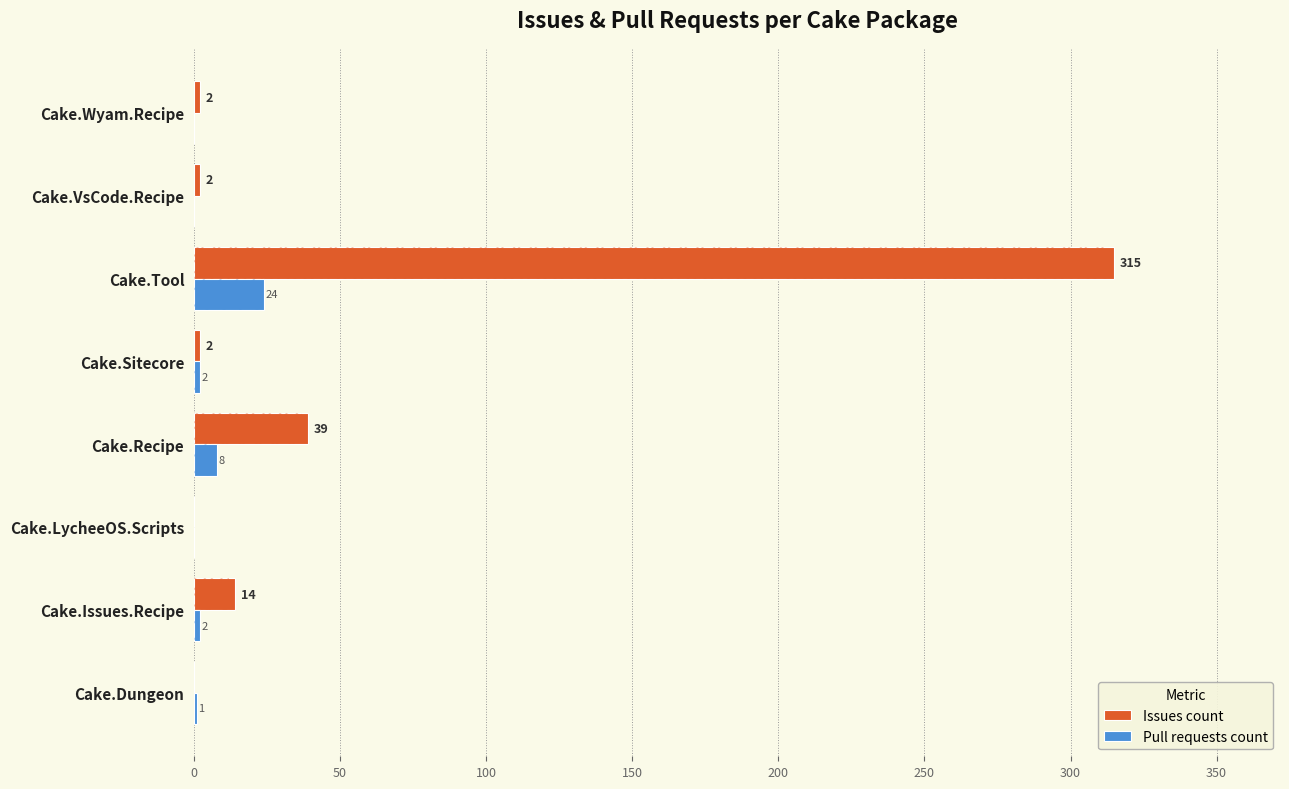

Reading left to right, what are all the values shown in this chart?

Issues count: 0	14	0	39	2	315	2	2
Pull requests count: 1	2	0	8	2	24	0	0